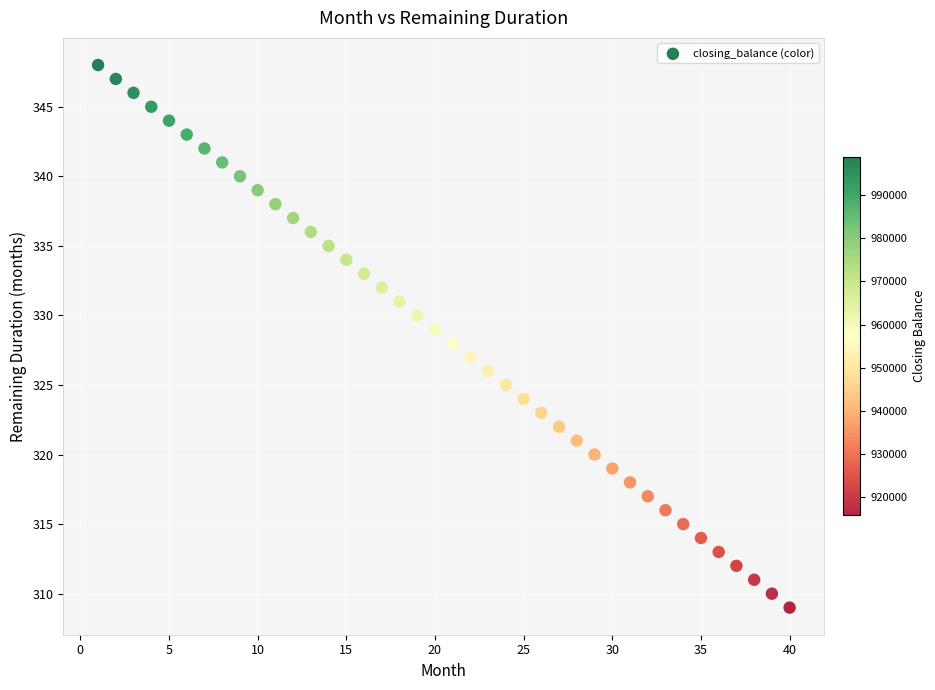

What is the range of Y values (max minus min)?

39